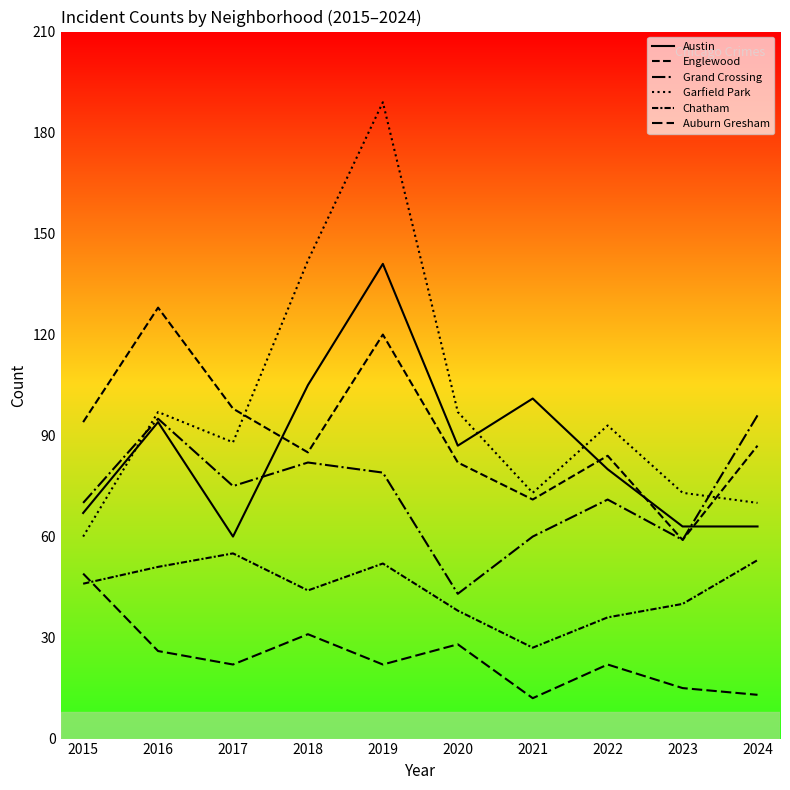

Reading left to right, transcribe all the data shown in this chart.

Austin: 2015=67	2016=94	2017=60	2018=105	2019=141	2020=87	2021=101	2022=80	2023=63	2024=63
Englewood: 2015=94	2016=128	2017=98	2018=85	2019=120	2020=82	2021=71	2022=84	2023=59	2024=87
Grand Crossing: 2015=70	2016=95	2017=75	2018=82	2019=79	2020=43	2021=60	2022=71	2023=59	2024=96
Garfield Park: 2015=60	2016=97	2017=88	2018=142	2019=189	2020=97	2021=73	2022=93	2023=73	2024=70
Chatham: 2015=46	2016=51	2017=55	2018=44	2019=52	2020=38	2021=27	2022=36	2023=40	2024=53
Auburn Gresham: 2015=49	2016=26	2017=22	2018=31	2019=22	2020=28	2021=12	2022=22	2023=15	2024=13